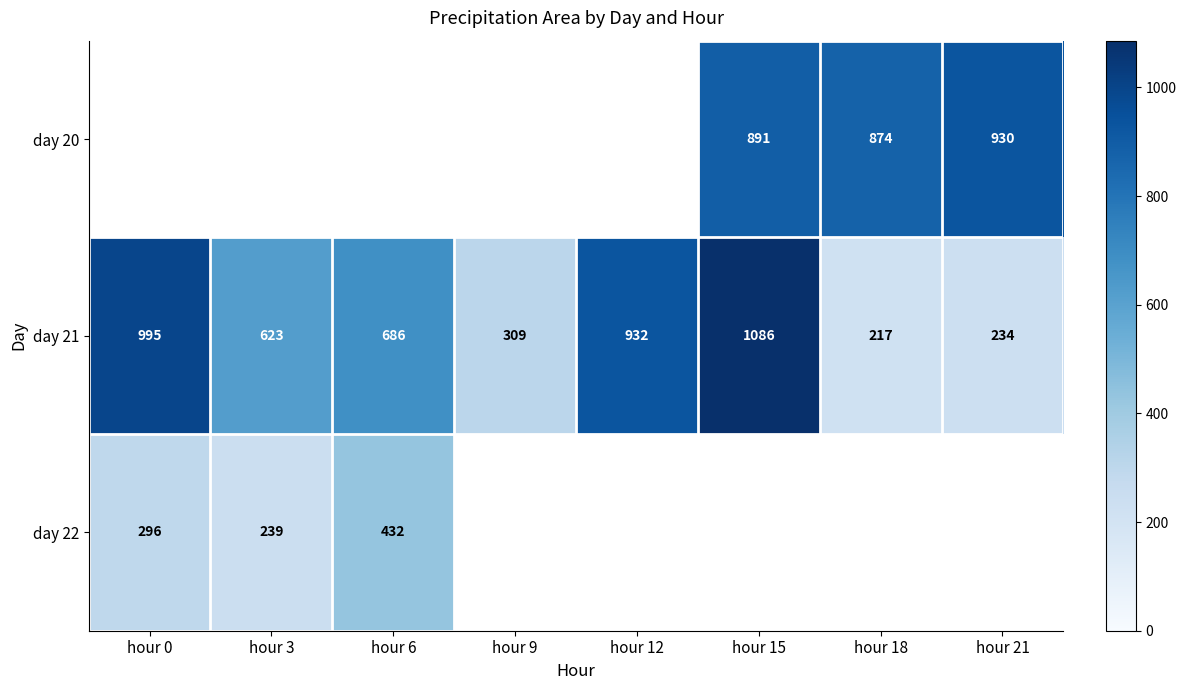

True or false: day 21 has a value of 399.4 at hour 21.

False